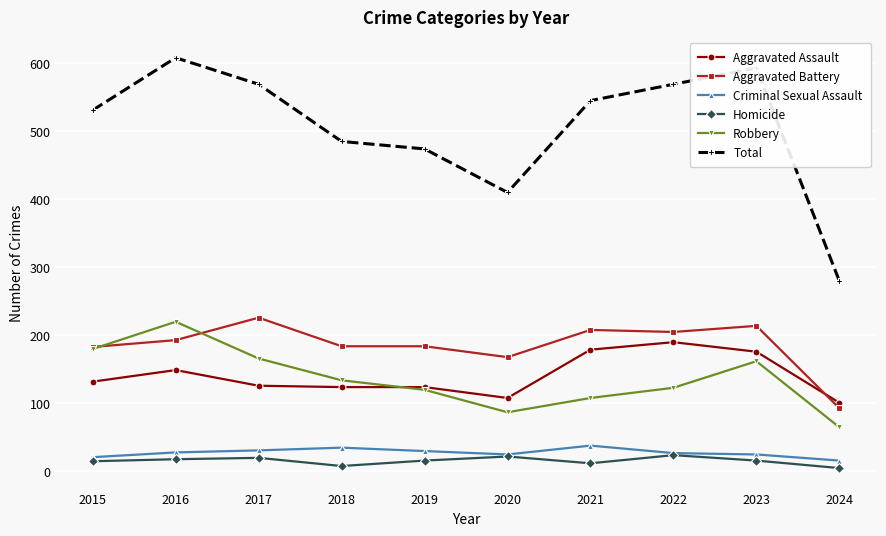

Which label corresponds to the largest value in the chart?

2016